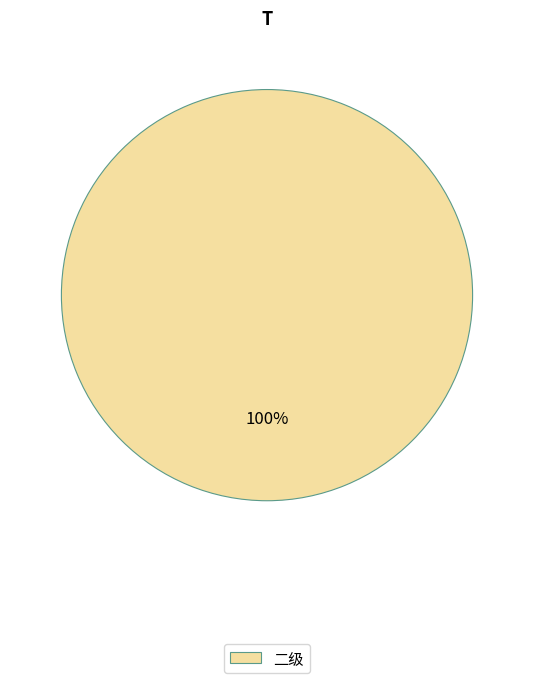

Is it true that 二级 is 100% of the pie?

True